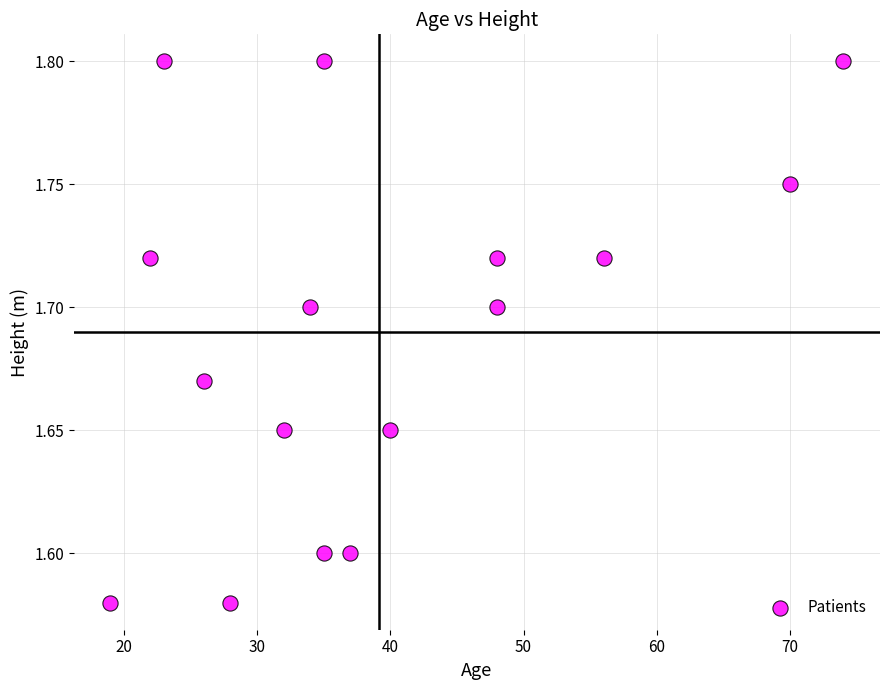

What is the range of X values (max minus min)?

55.0